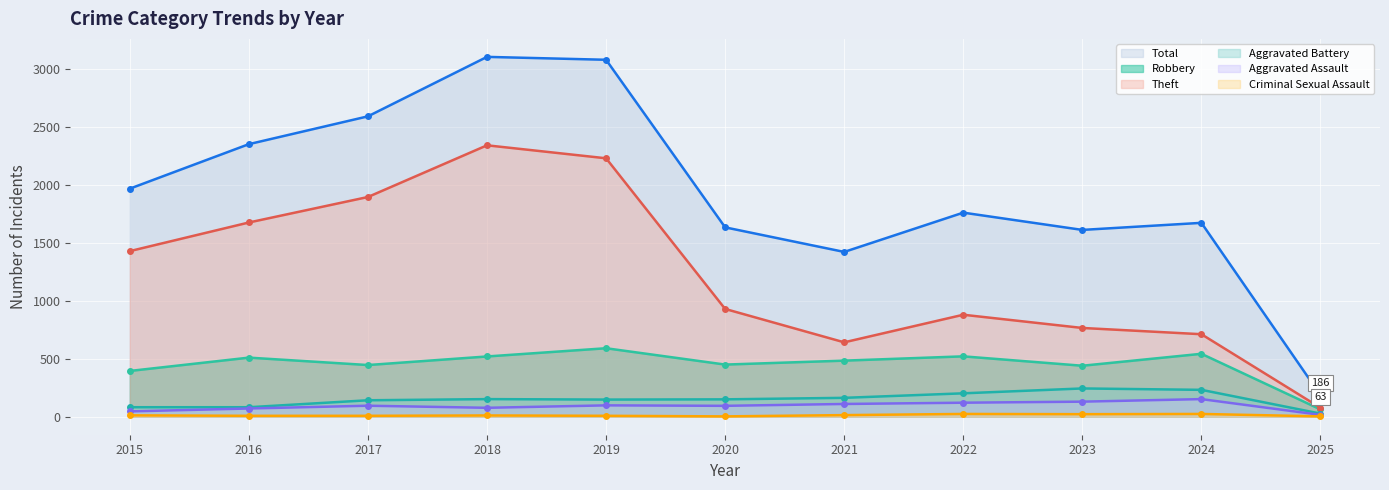

True or false: Theft and Robbery cross at least once.

False